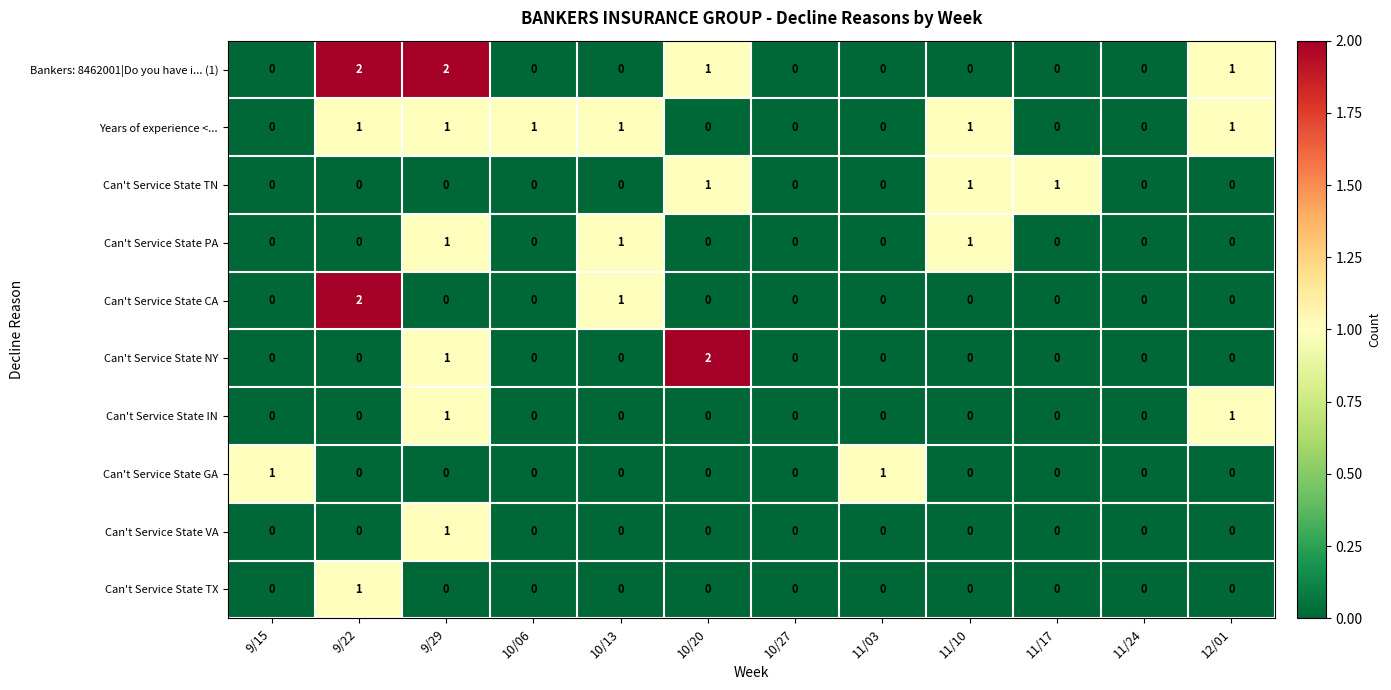

Is the value of Can't Service State TN at 11/10 greater than the value of Can't Service State CA at 11/03?

Yes